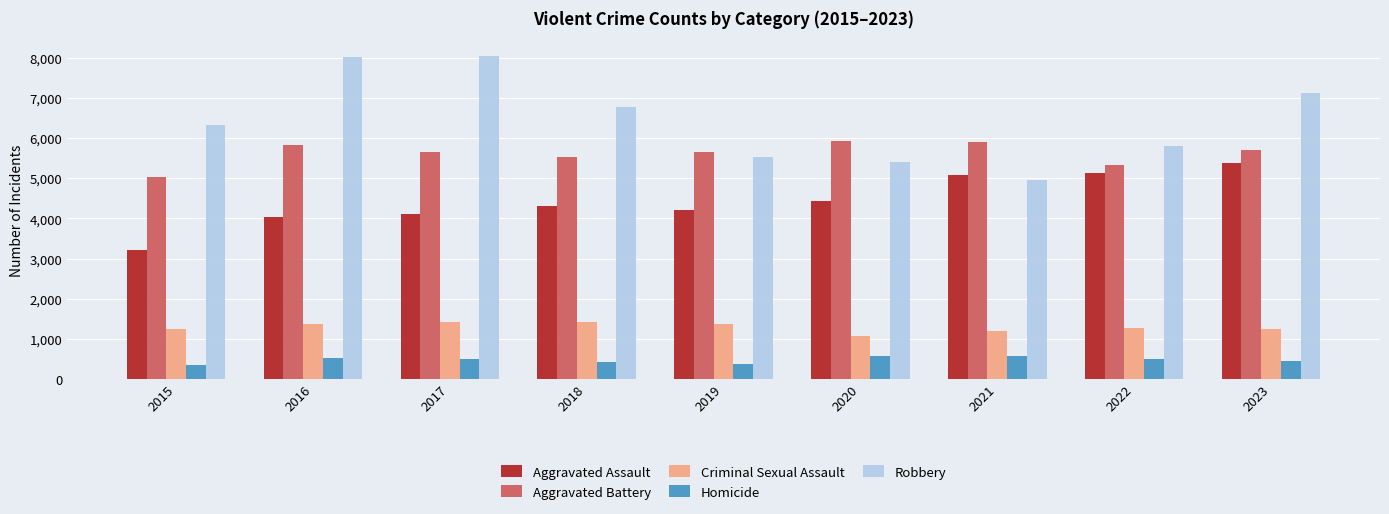

Which series has the largest total across all categories?

Robbery